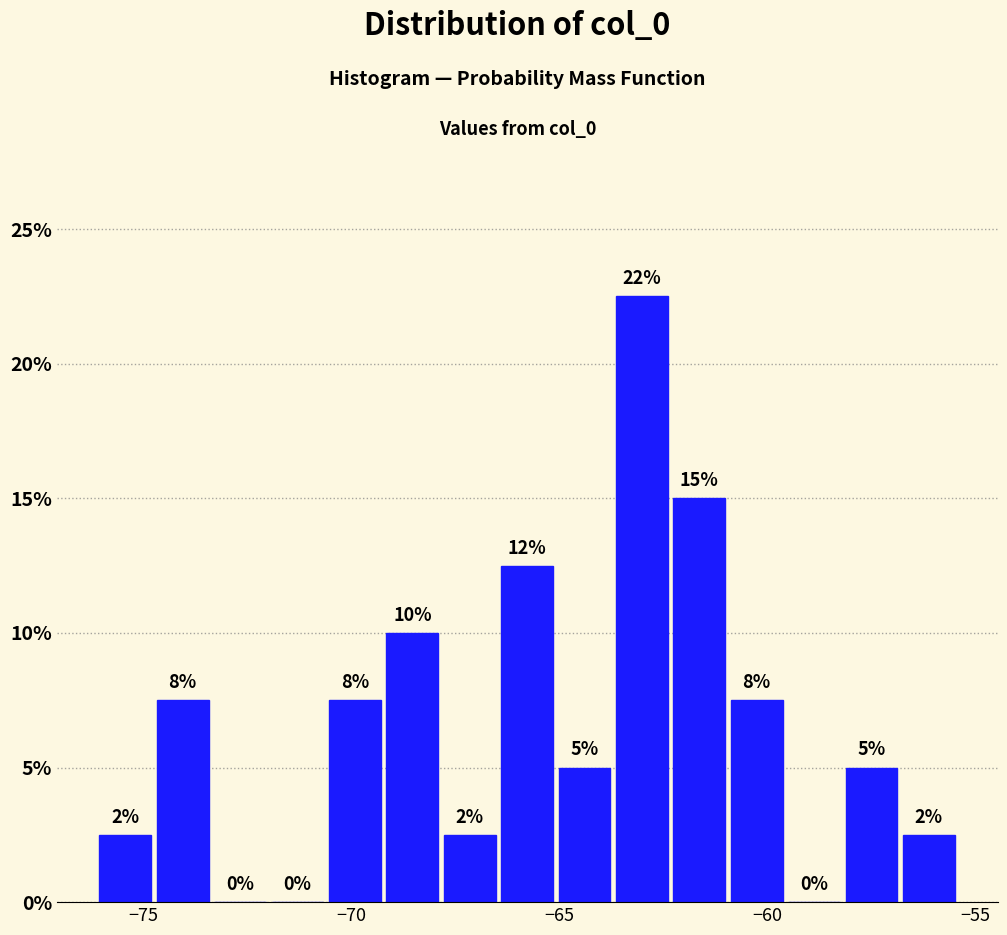

Around what value on the x-axis is the tallest bar? Give the approximate position of its centre, as read against the axis.

-63.0